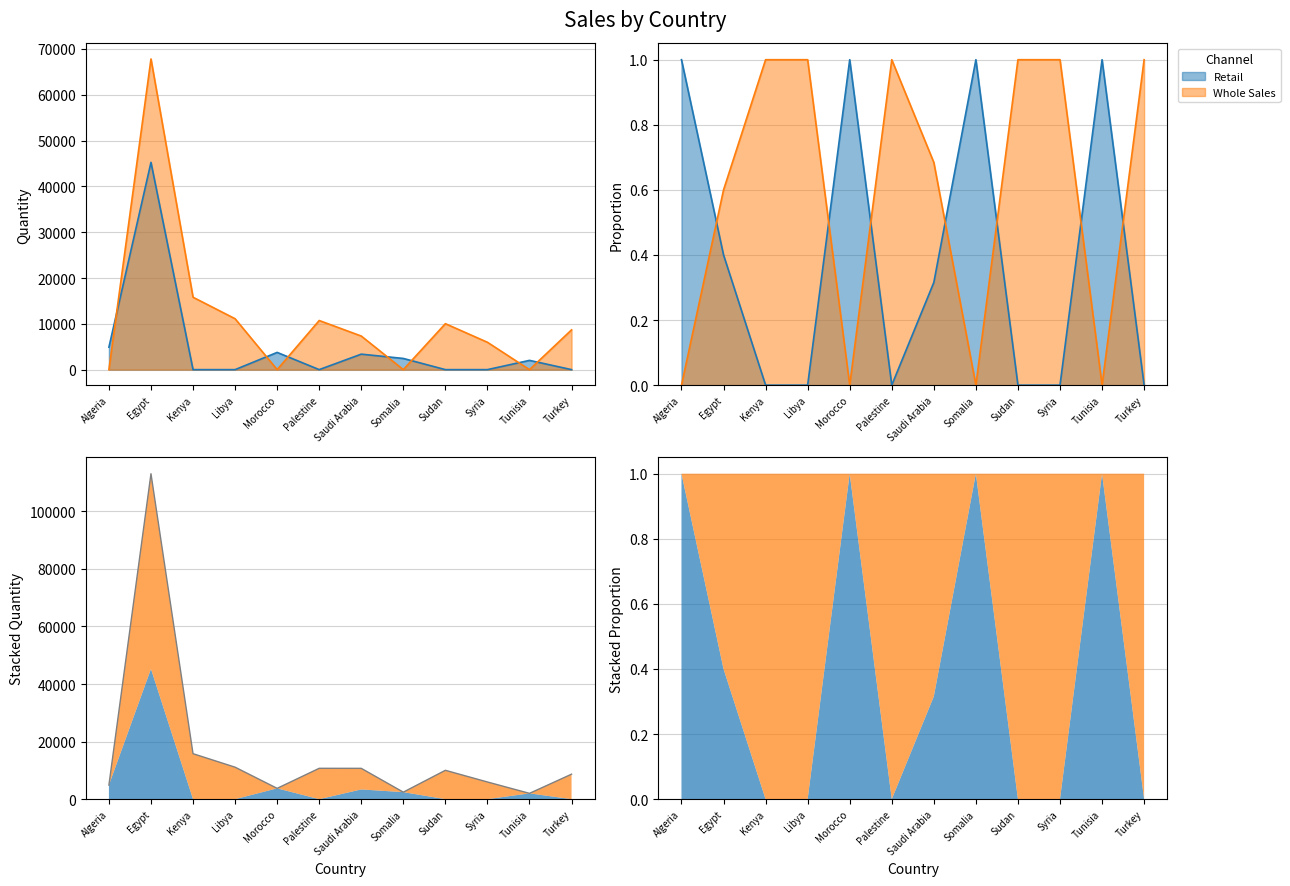

Where is the first local minimum for Whole Sales?

Morocco